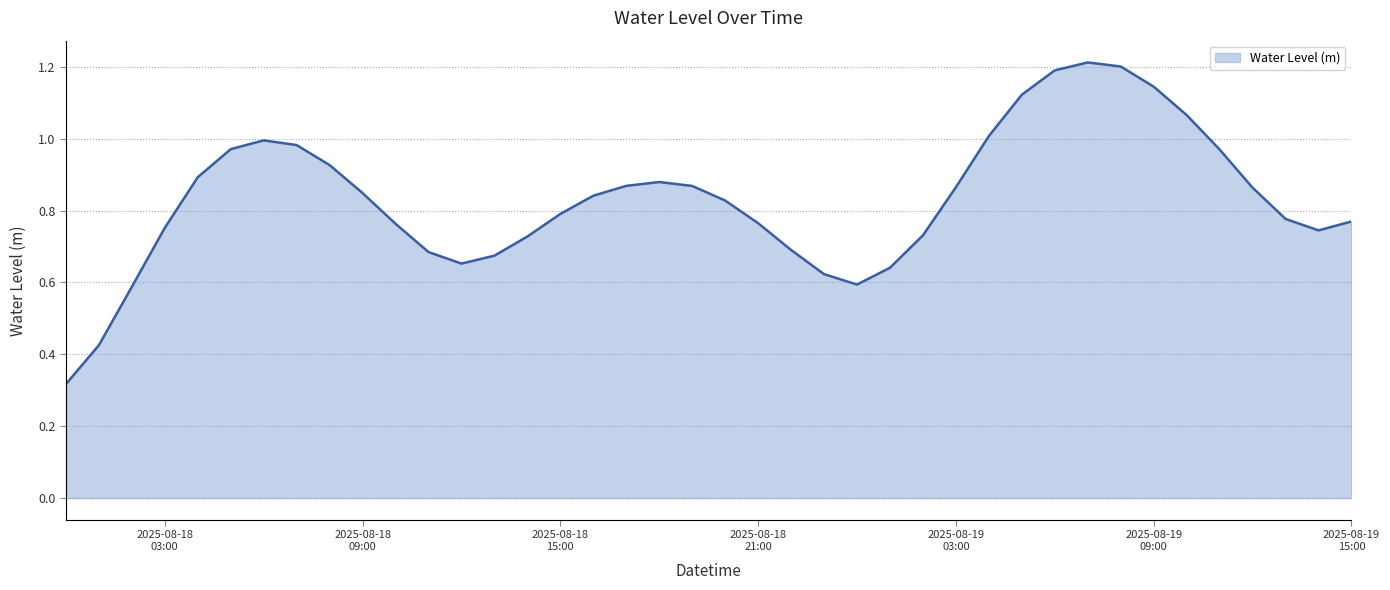

How many lines are shown in the chart?

1